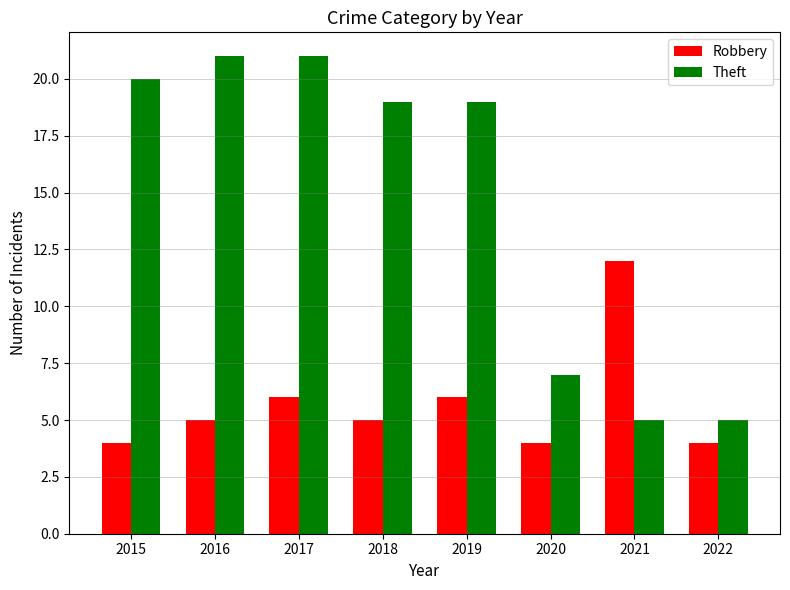

The value of Robbery at 2017 is 6. True or false?

True